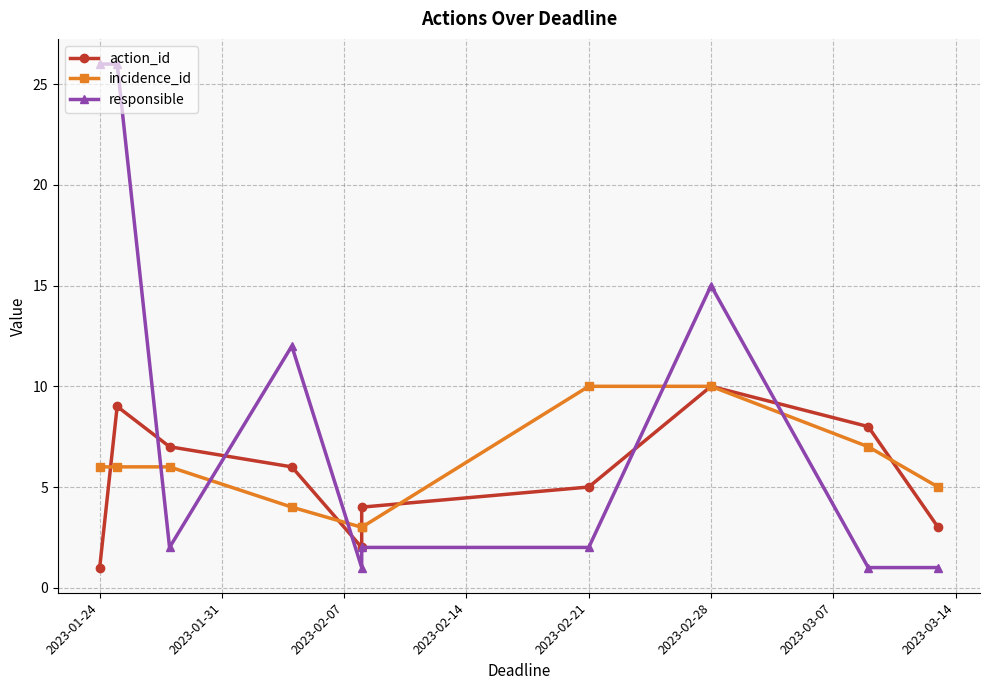

Is this an area chart (filled region under the line)?

No